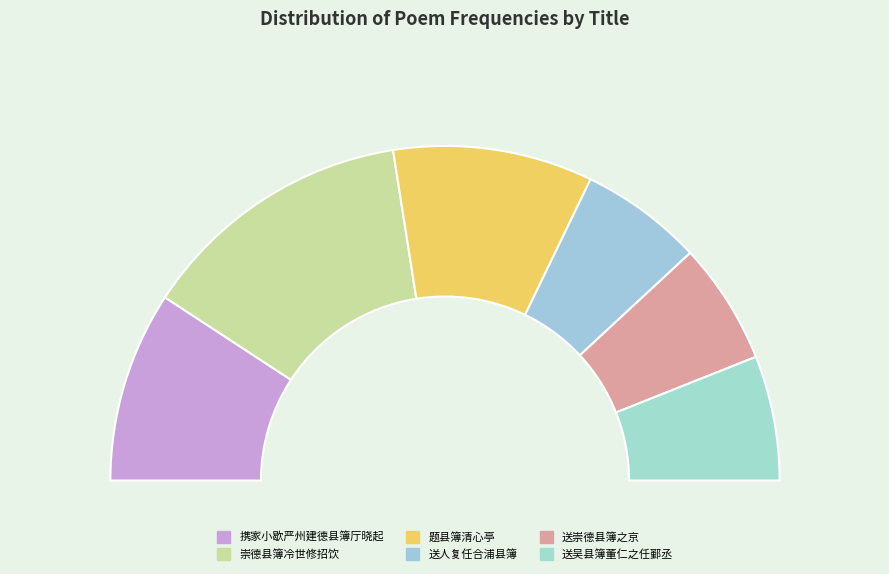

What percentage do 携家小歇严州建德县簿厅晓起 and 送吴县簿董仁之任鄞丞 together represent?

30.5%